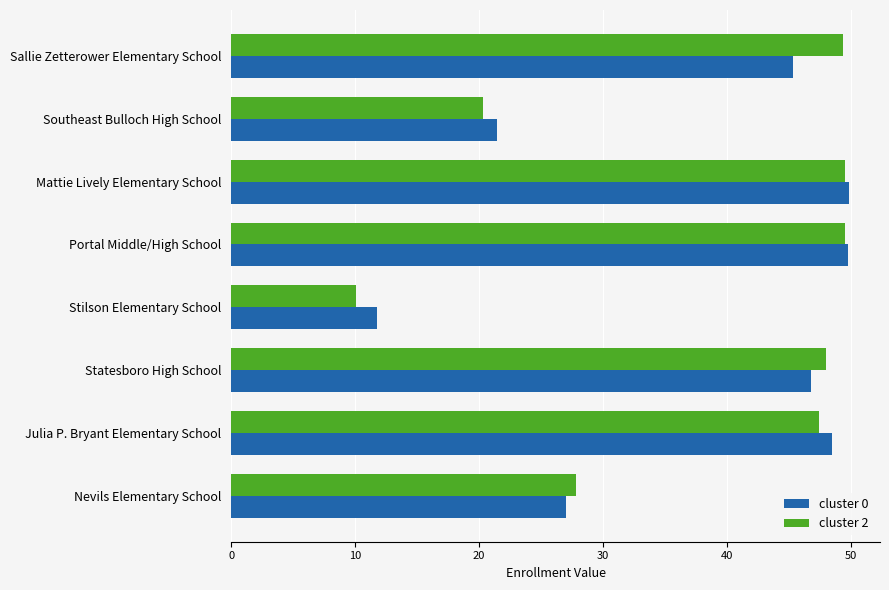

What is the sum of all cluster 2 values?

301.9